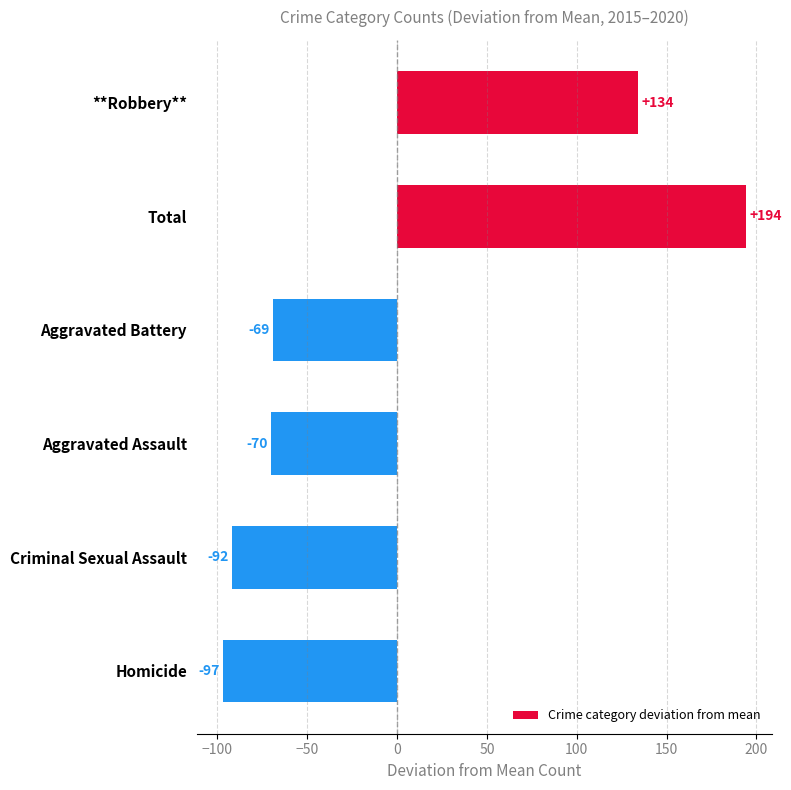

What position from the top is Aggravated Assault?

4